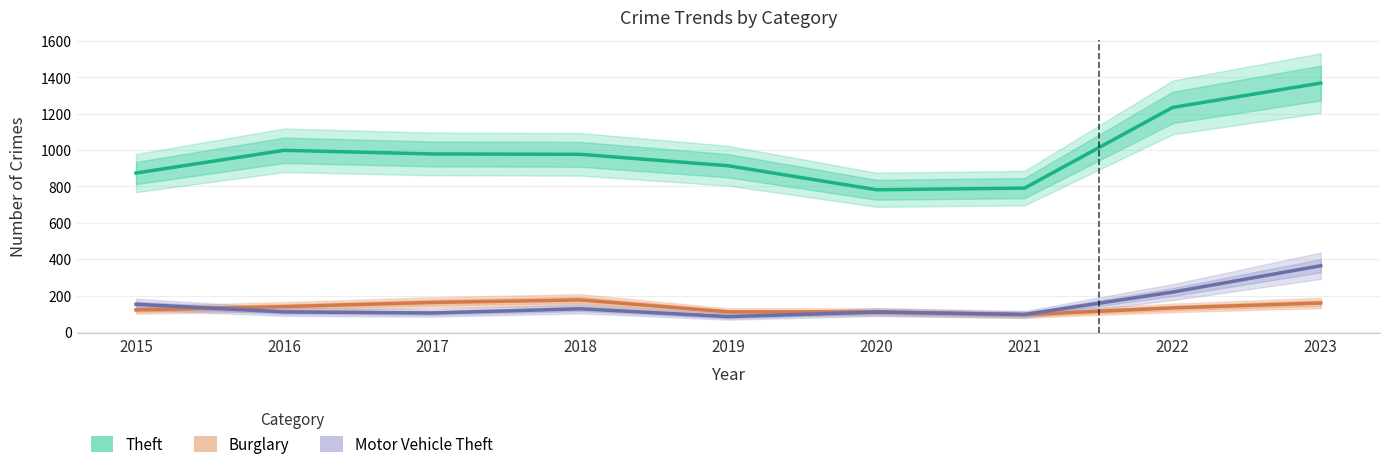

True or false: Theft and Burglary cross at least once.

False